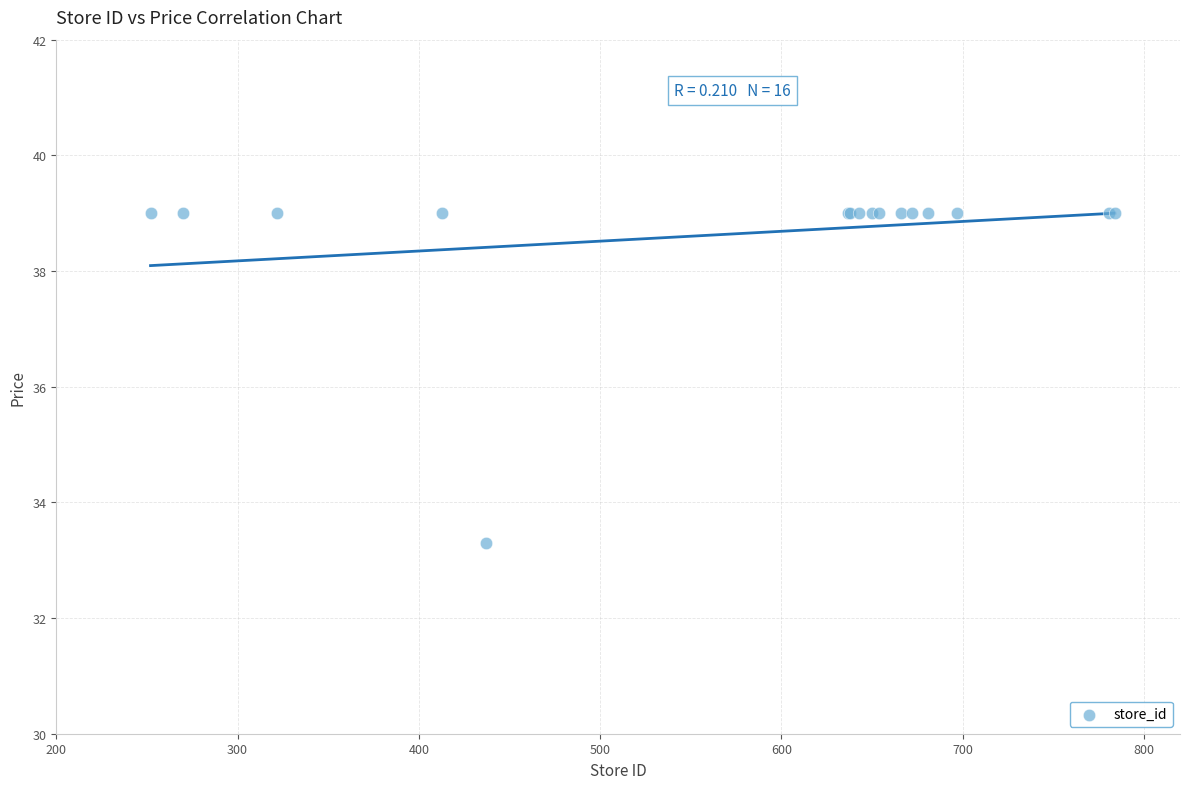

What Y value in the scatter plot is closest to 36?

33.3